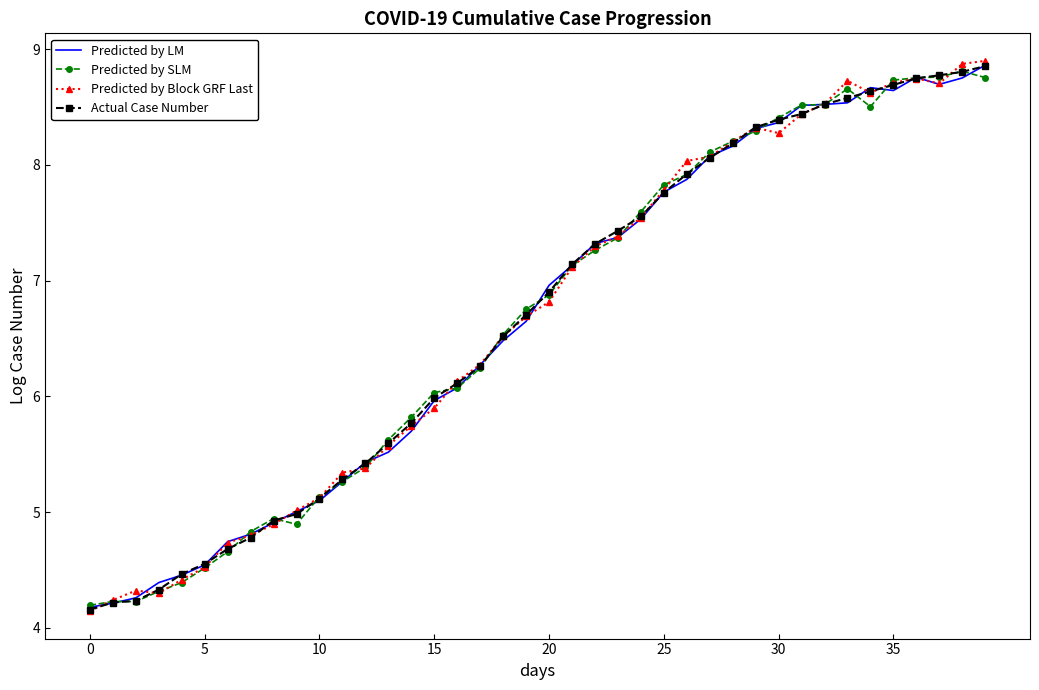

True or false: Actual Case Number and Predicted by SLM cross at least once.

True